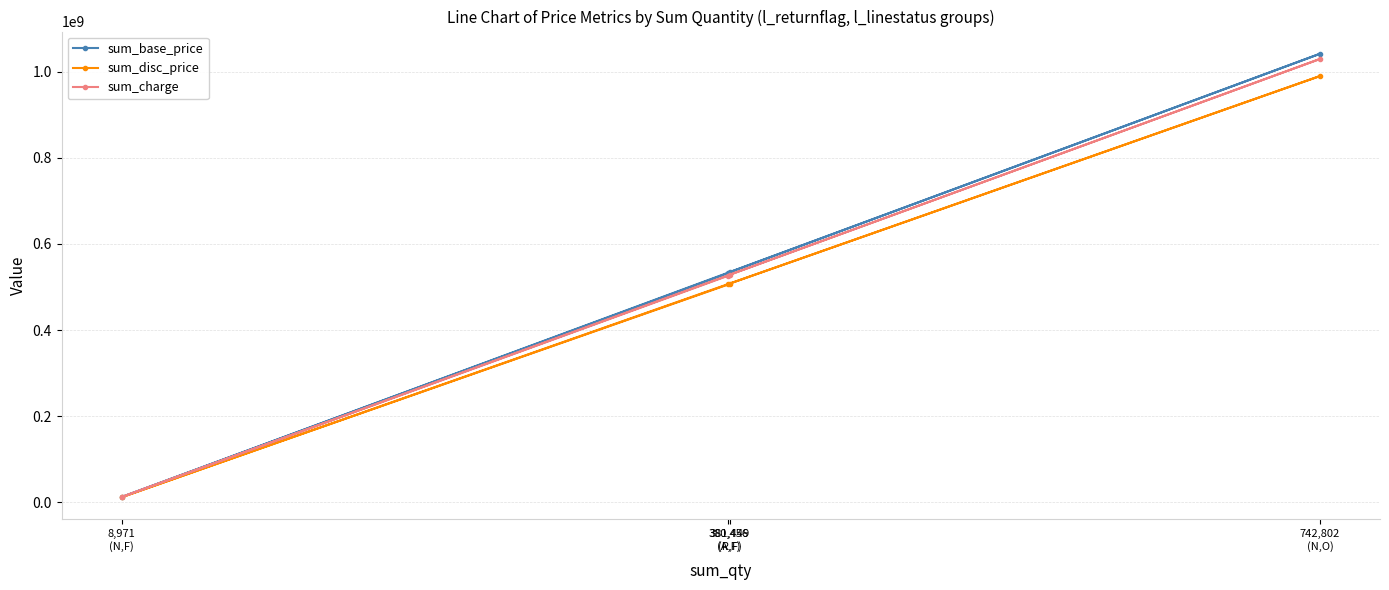

The value of sum_base_price at 381,449
(R,F) is 534594445.4. True or false?

True